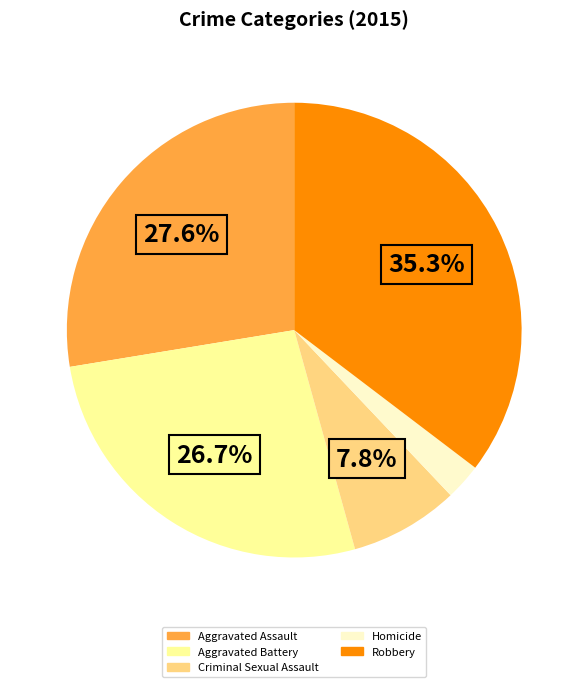

Count the number of slices in the pie.

5